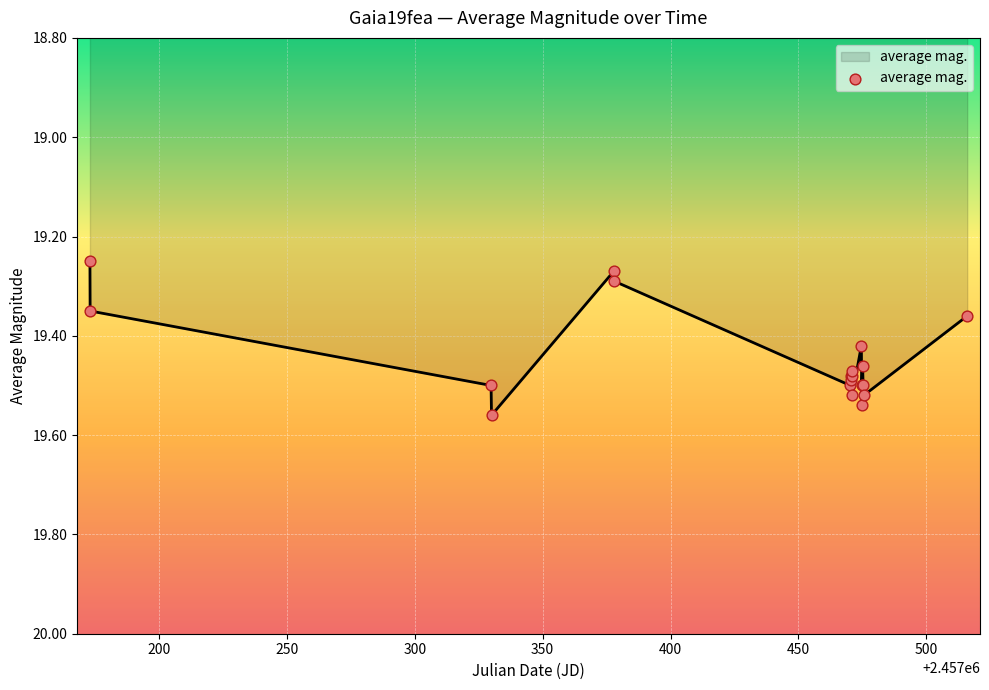

What is the difference between the maximum and minimum values?

0.3